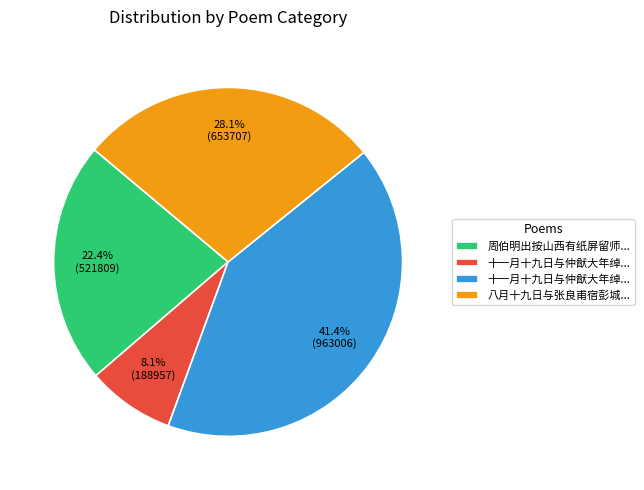

Which slice is the largest?

十一月十九日与仲猷大年绰中美中饮于南台